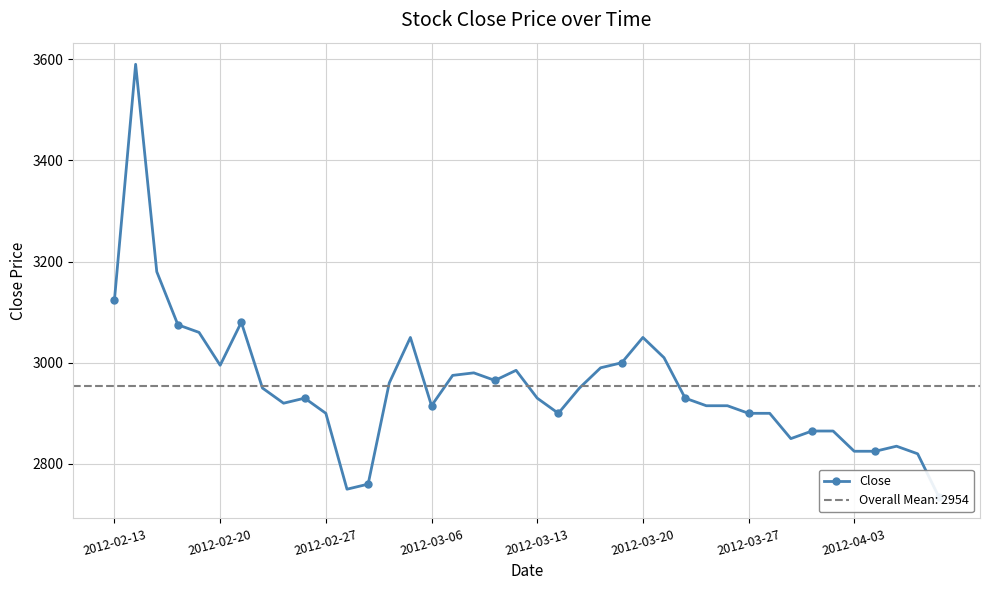

How many interior local valleys (lower than both neighbors) does the data have?

7